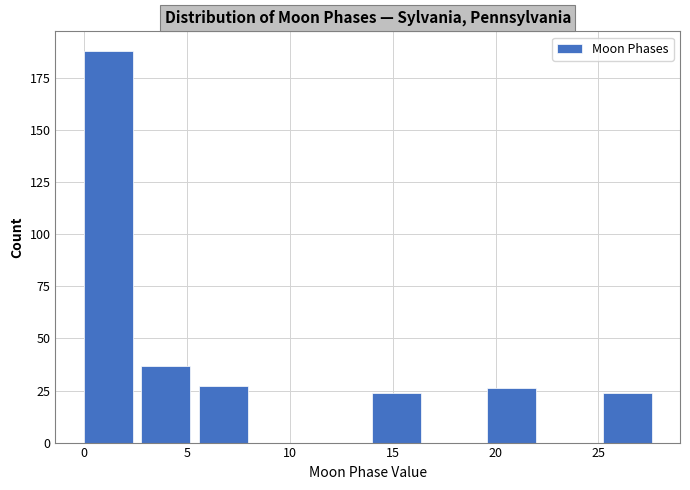

How tall is the bar that spans 0.0 to 2.8 on the x-axis? Neither the bar edges nor the heights are printed on the chart, so give them approximately, as read against the axes.

190